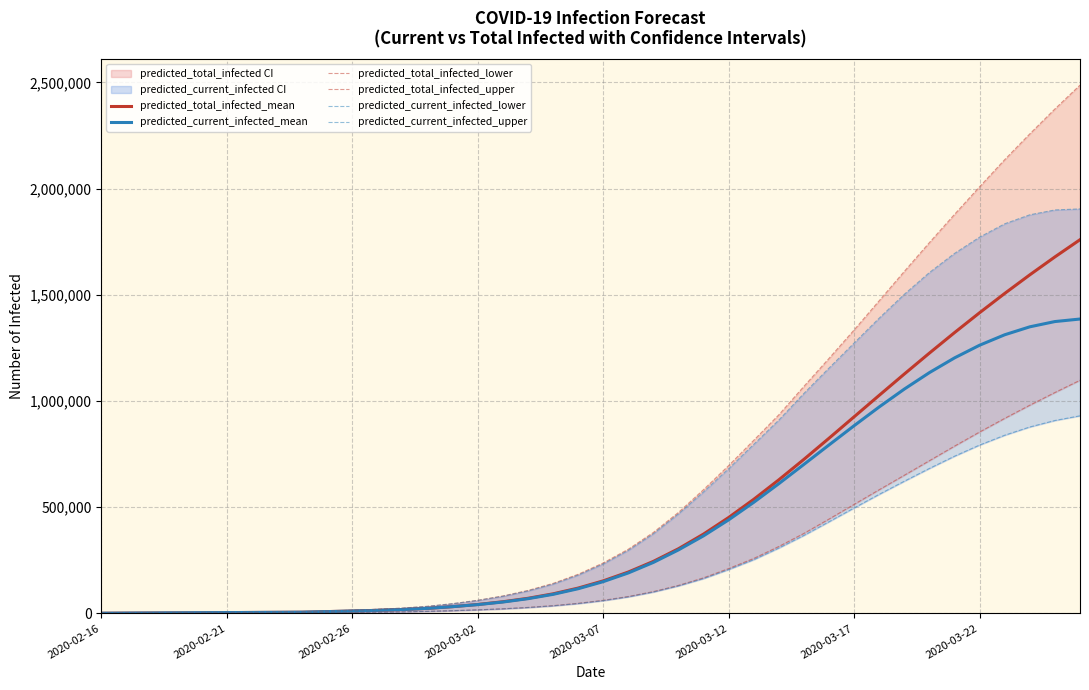

What position from the left is 2020-03-12?

26